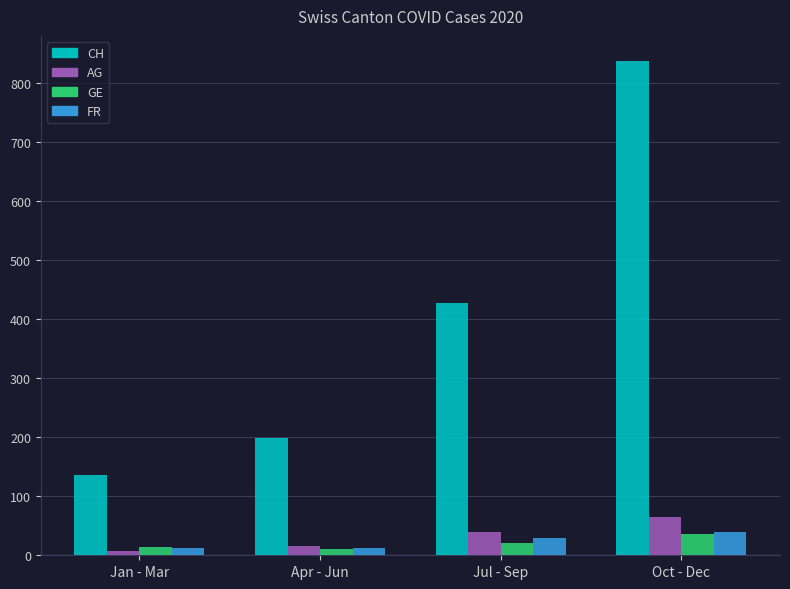

What is the average value of the FR series?

23